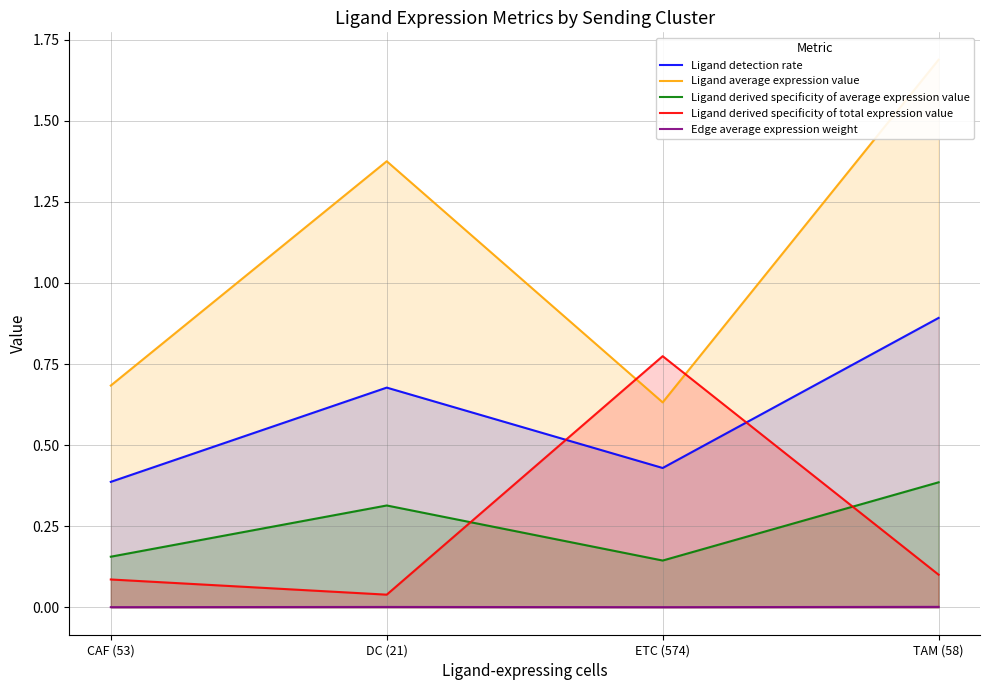

Rank the categories by Ligand detection rate value from highest to lowest.

TAM (58), DC (21), ETC (574), CAF (53)